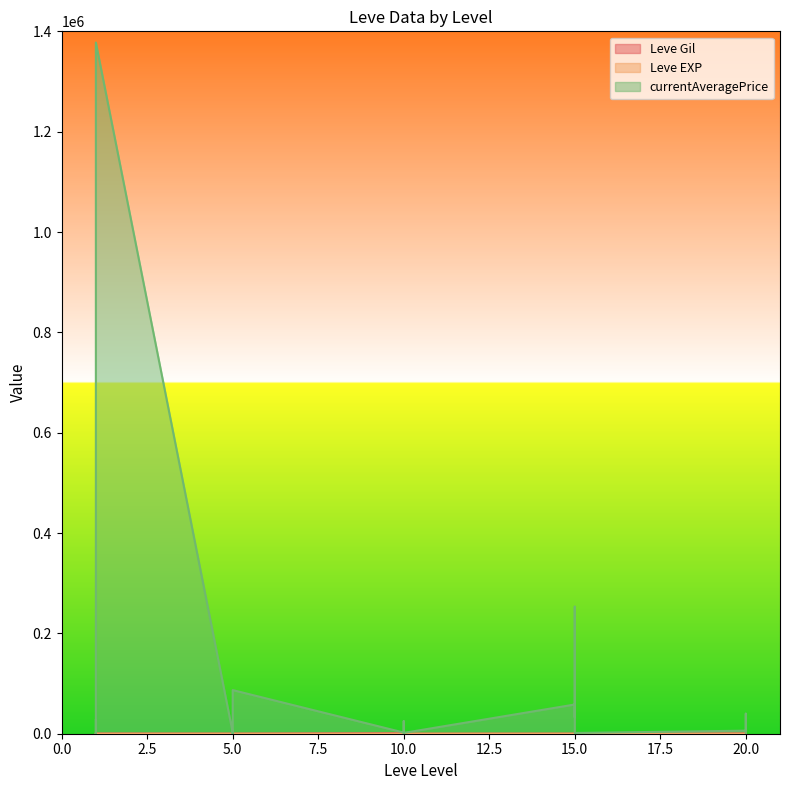

What is the lowest value of the currentAveragePrice series?

123